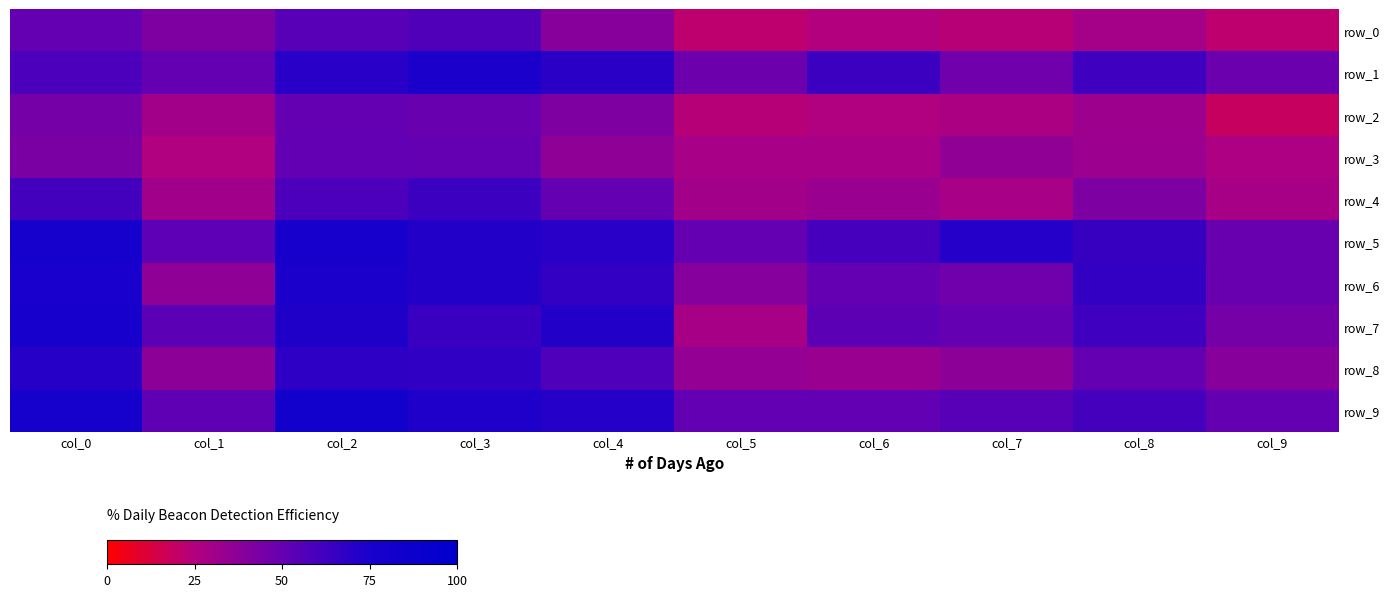

Reading left to right, extract all data points from this chart.

row_0: 50.0	41.7	55.0	56.7	39.0	21.7	25.0	23.3	29.4	21.7
row_1: 58.3	50.0	70.0	74.6	69.5	47.5	63.3	46.7	62.7	48.3
row_2: 45.0	30.0	50.0	49.2	41.7	23.7	25.4	27.1	31.7	18.6
row_3: 43.3	25.4	50.8	50.0	36.7	28.3	28.3	35.6	32.8	26.7
row_4: 61.0	30.5	58.3	63.3	50.0	29.8	33.3	28.3	42.4	28.8
row_5: 78.3	52.5	76.3	71.7	70.2	50.0	60.3	71.2	65.0	49.0
row_6: 75.0	36.7	74.6	71.7	66.7	39.7	50.0	46.7	66.7	49.2
row_7: 76.7	53.3	72.9	64.4	71.7	28.8	53.3	50.0	62.7	45.0
row_8: 70.6	37.3	68.3	67.2	57.6	35.0	33.3	37.3	50.0	39.2
row_9: 78.3	51.7	81.4	73.3	71.2	51.0	50.8	55.0	60.8	50.0